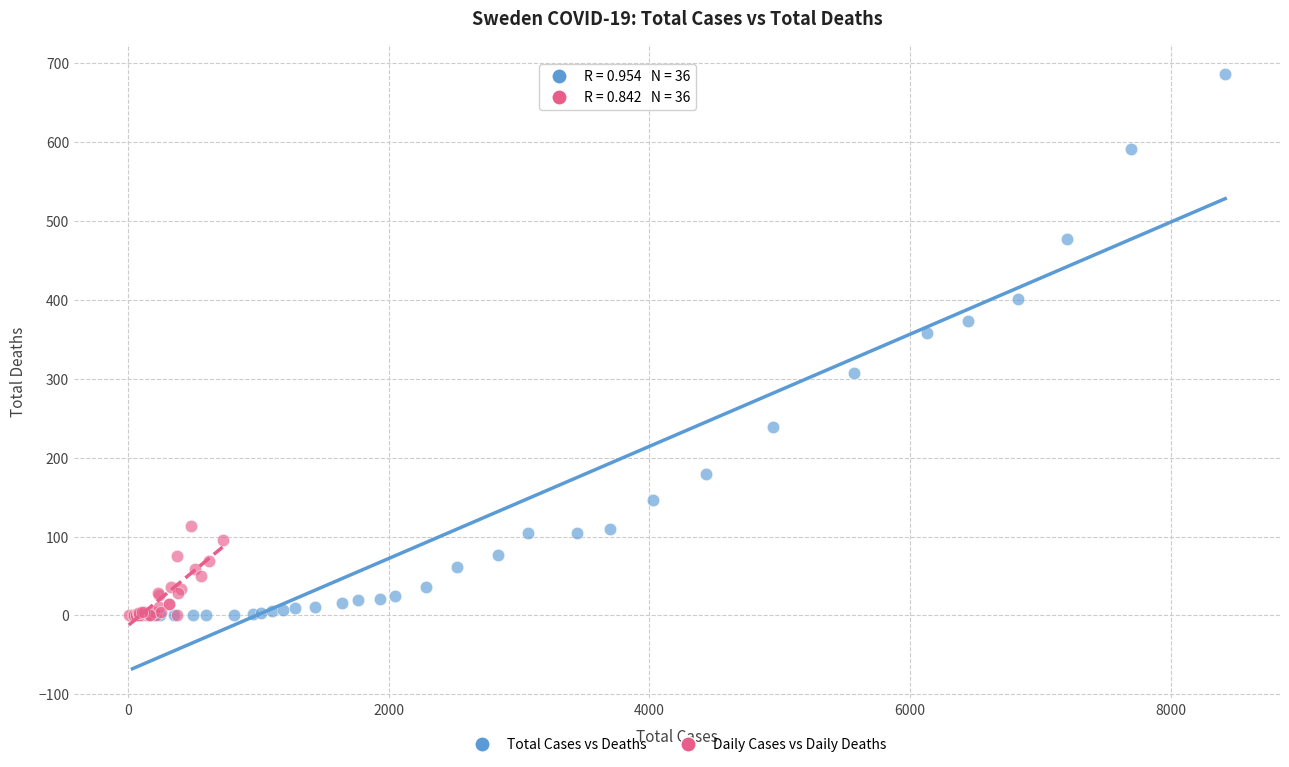

Which series reaches the maximum Y coordinate?

Total Cases vs Deaths